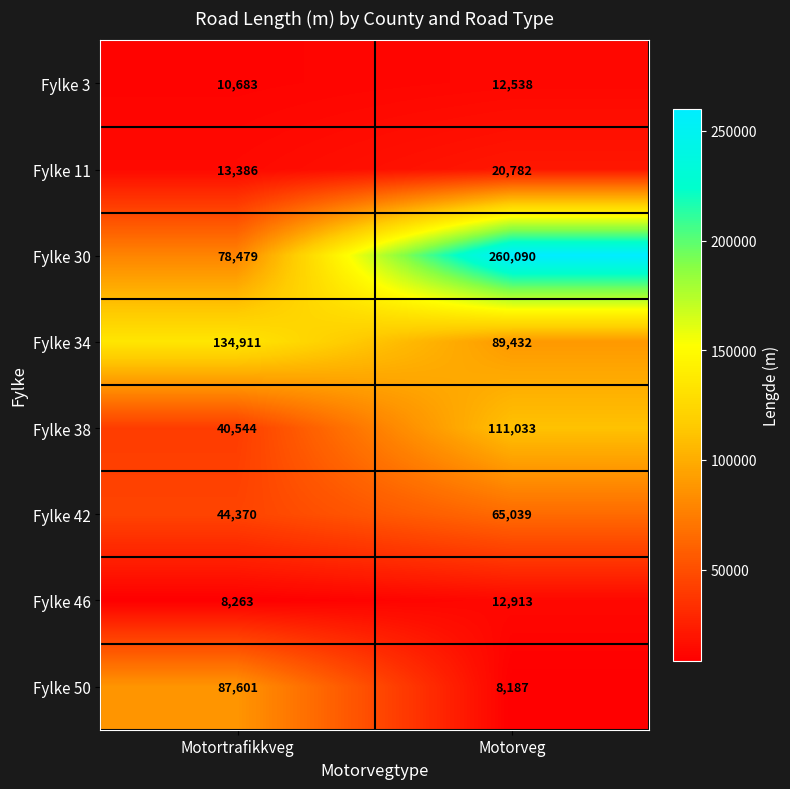

Which series has the largest total across all categories?

Fylke 30